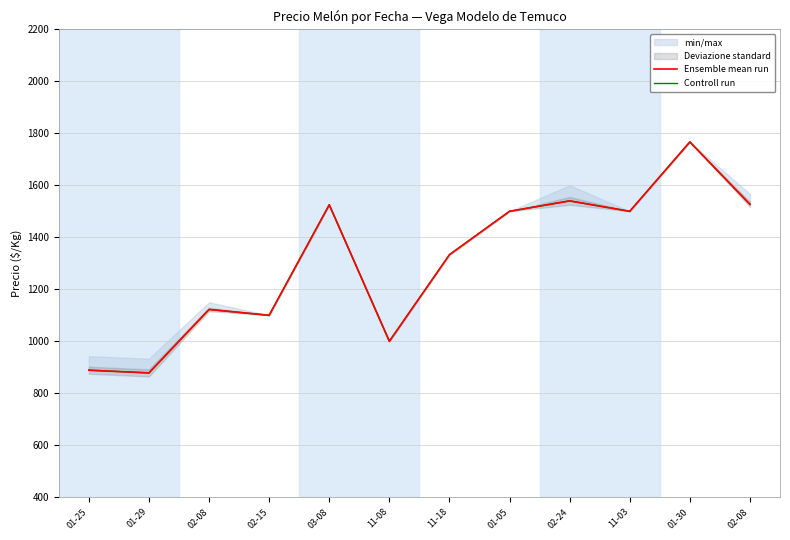

What is the highest value of the Controll run series?

1766.7